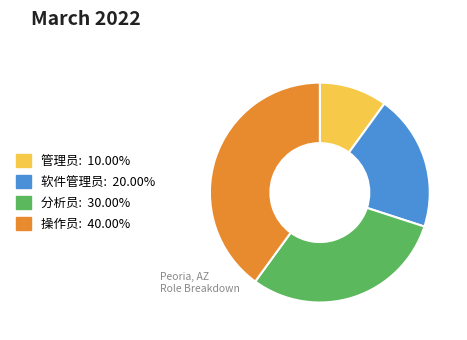

Rank the categories by value from lowest to highest.

管理员, 软件管理员, 分析员, 操作员